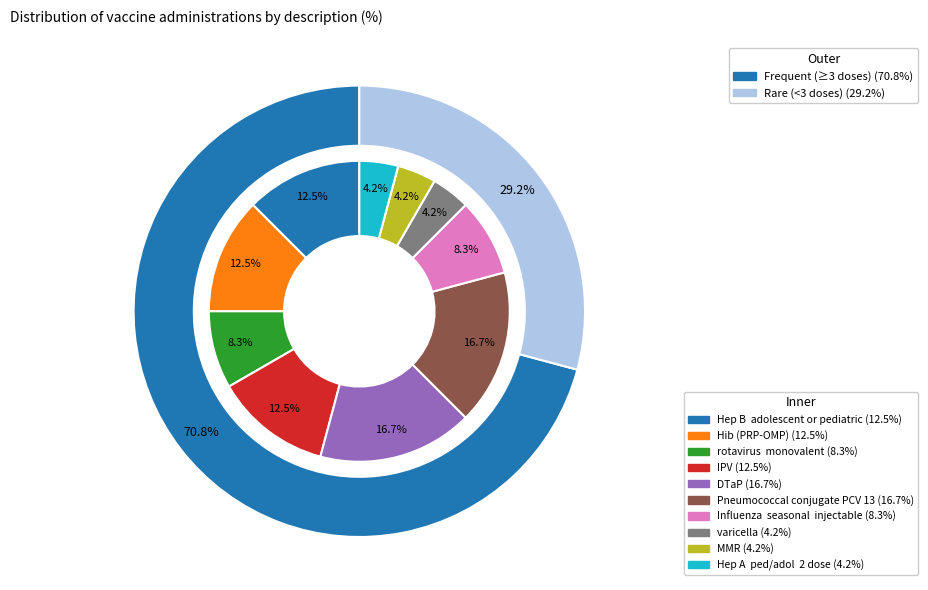

How many segments does this pie chart have?

10